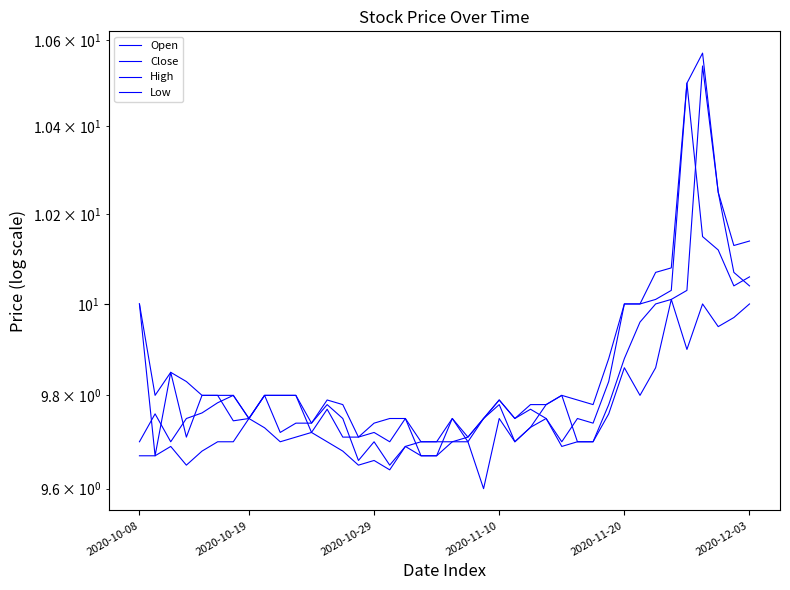

What position from the left is 10?

11